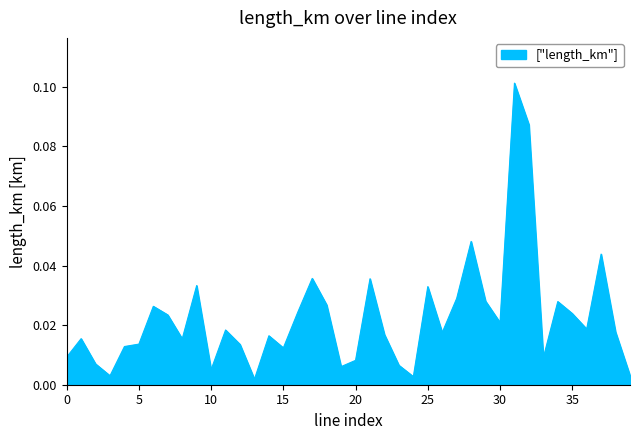

At which category does the data reach its first local peak?

1